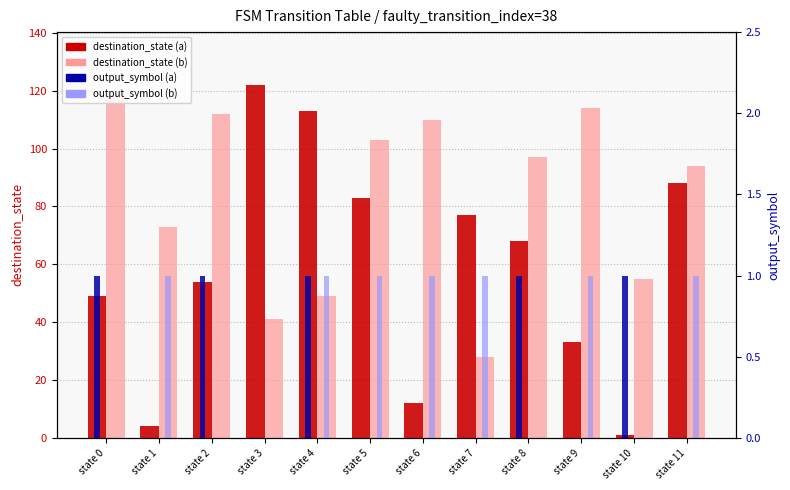

How many values in output_symbol (b) are above zero?

7